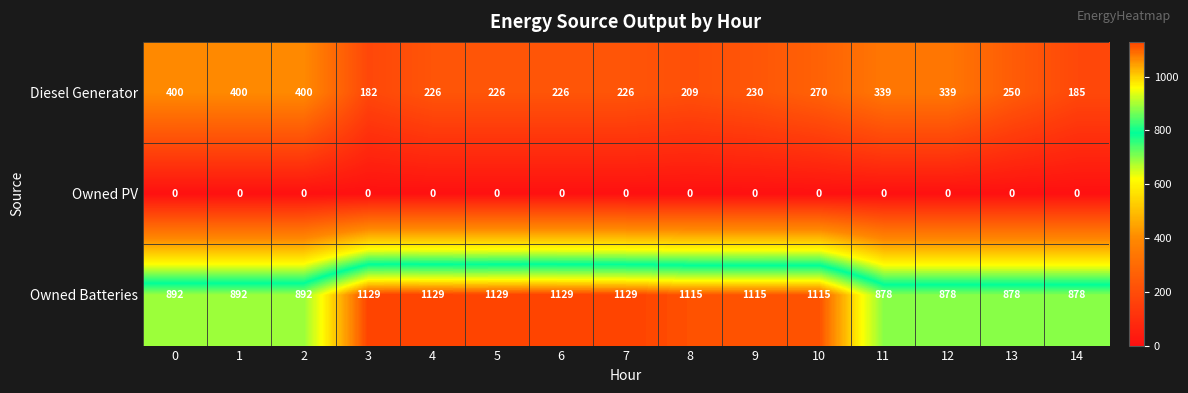

Rank the series by their average value, from highest to lowest.

Owned Batteries, Diesel Generator, Owned PV